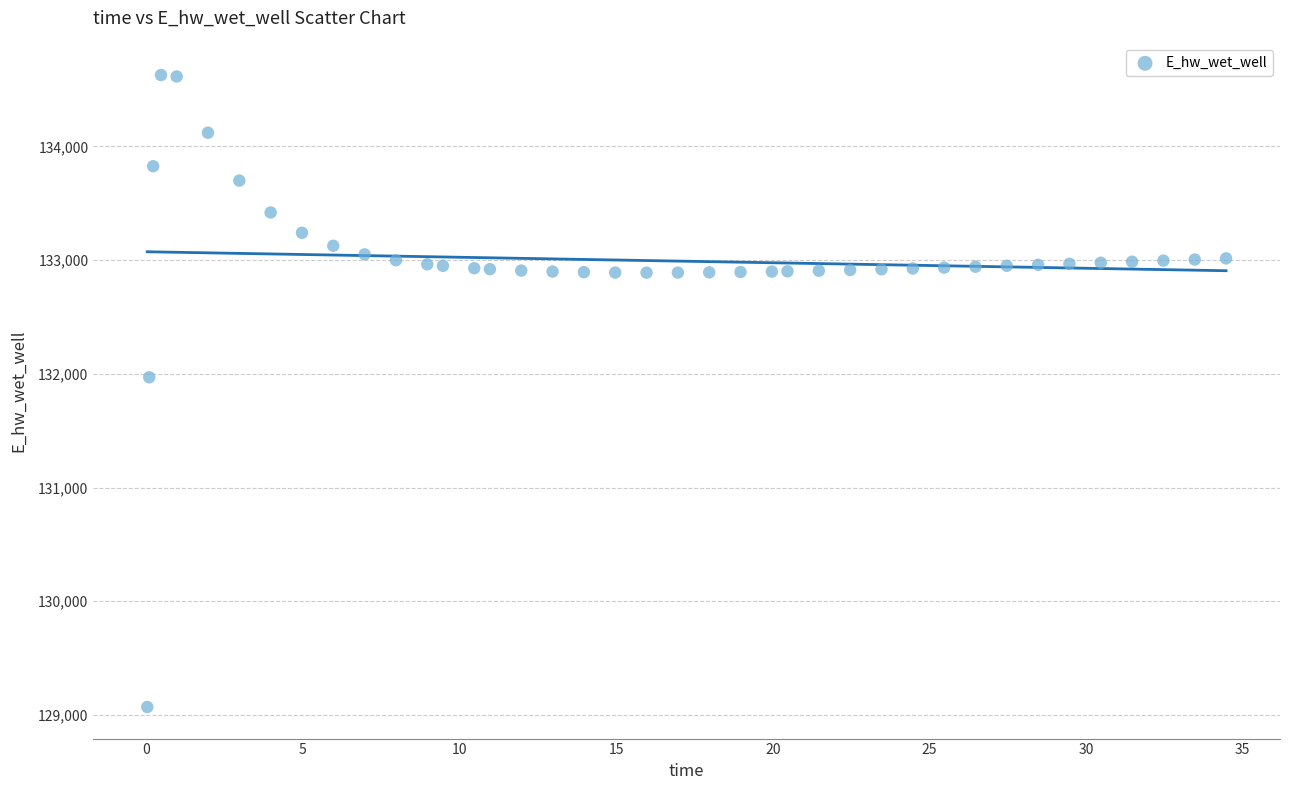

What Y value in the scatter plot is closest to 131849?

131970.1